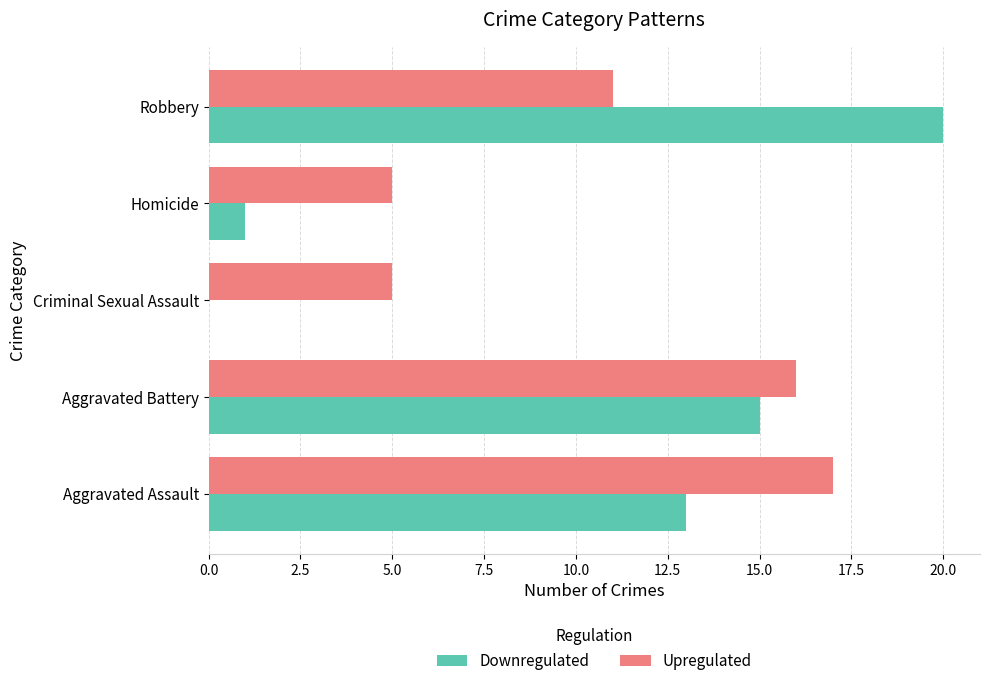

What is the sum of the Upregulated values at Aggravated Assault and Criminal Sexual Assault?

22